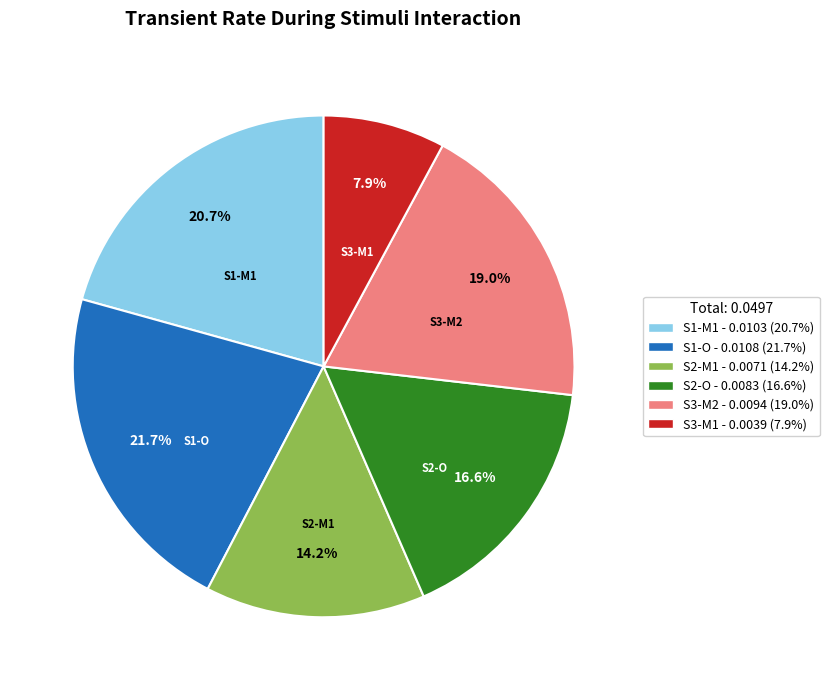

To the nearest percent, what is the average slice percentage?

17%